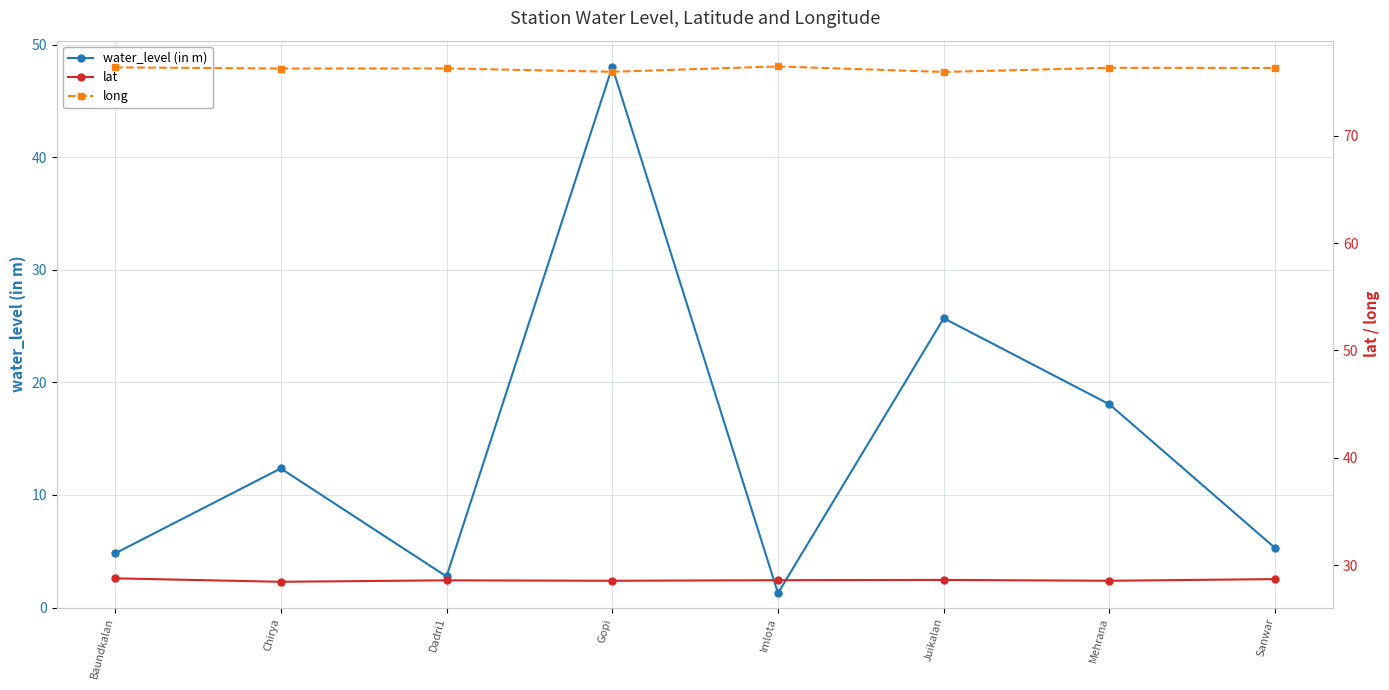

How many data points in long are less than 76?

2